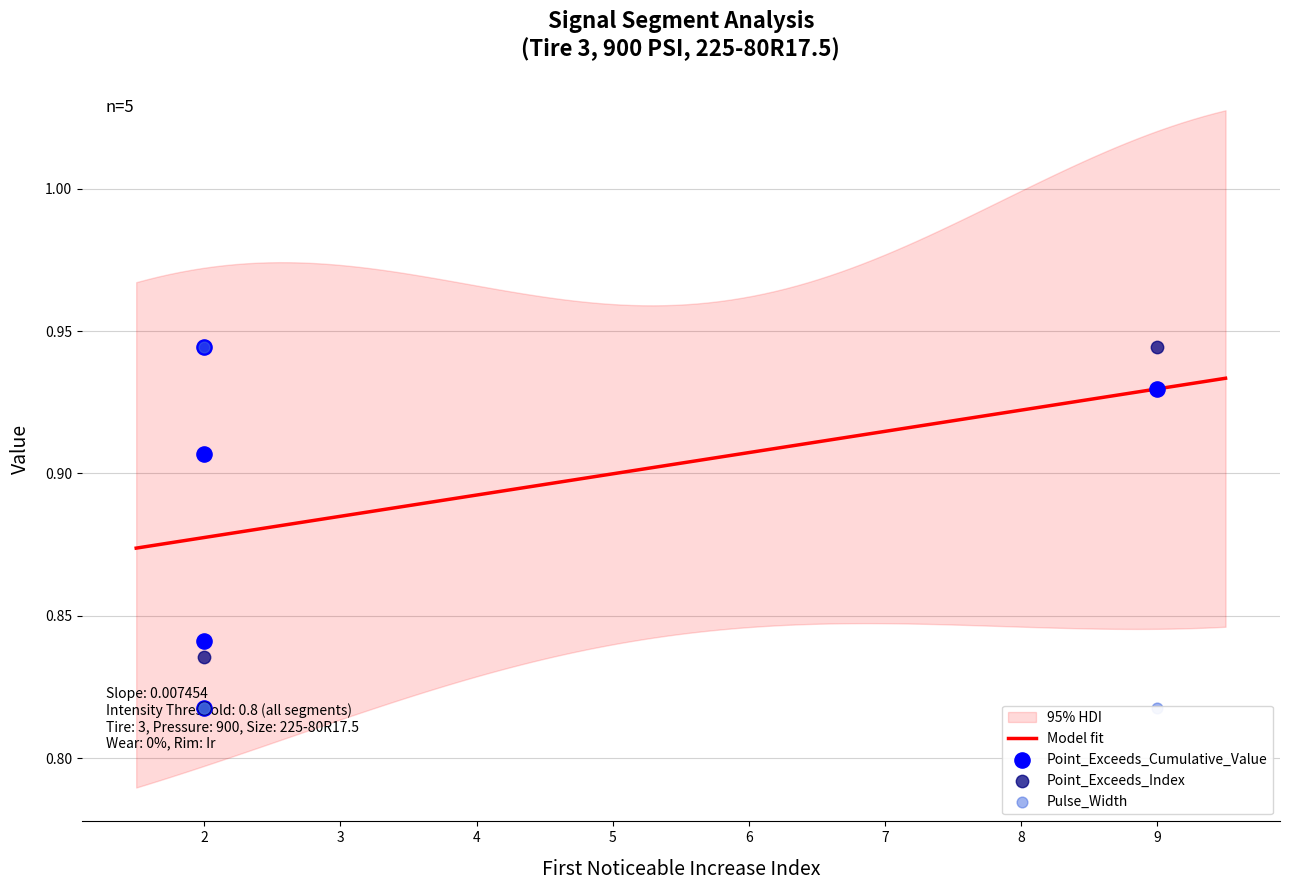

Which series has the widest spread of Y values?

Point_Exceeds_Index